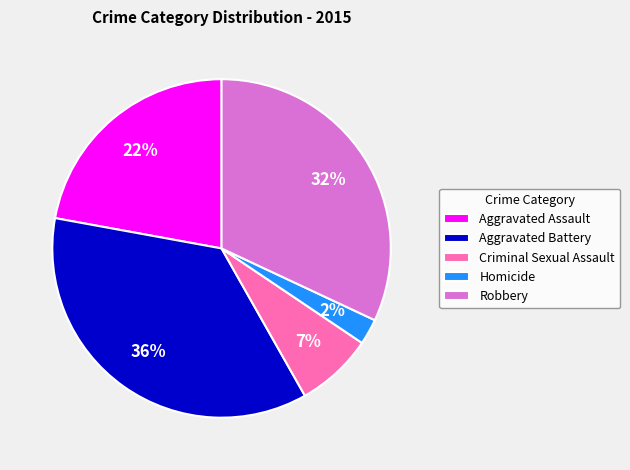

Is it true that Aggravated Assault is 31% of the pie?

False